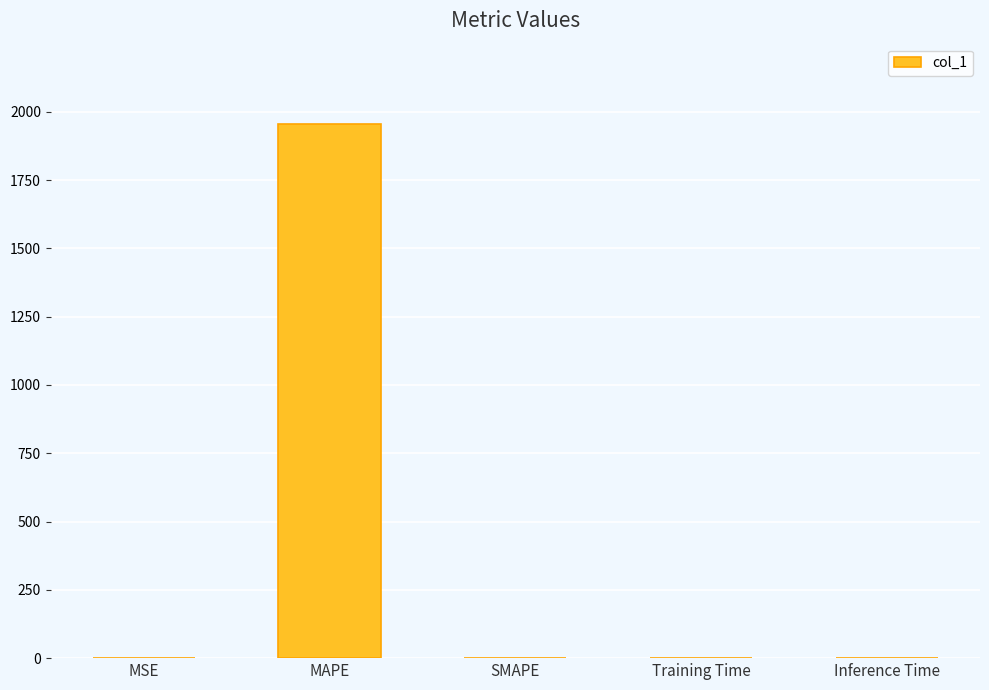

Is it true that the value at MAPE is 1956.0?

True